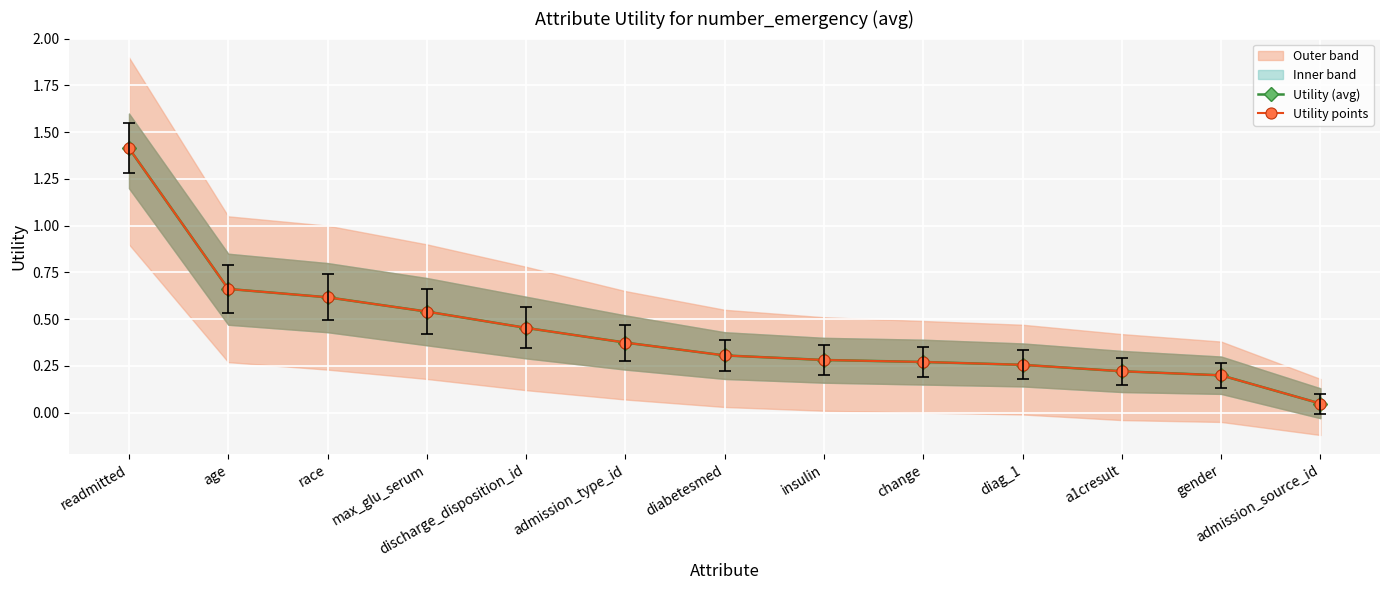

True or false: Utility points and Utility (avg) cross at least once.

False